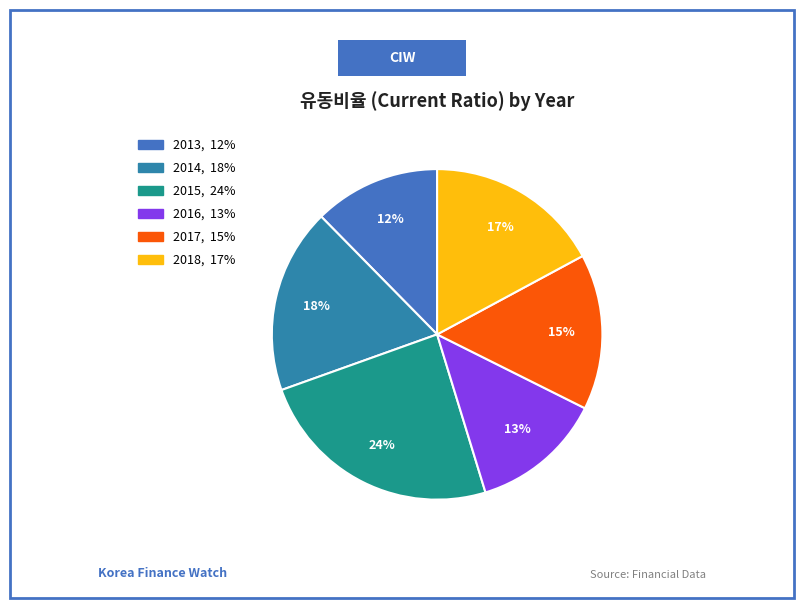

To the nearest percent, what percentage of the pie is 2017?

15%